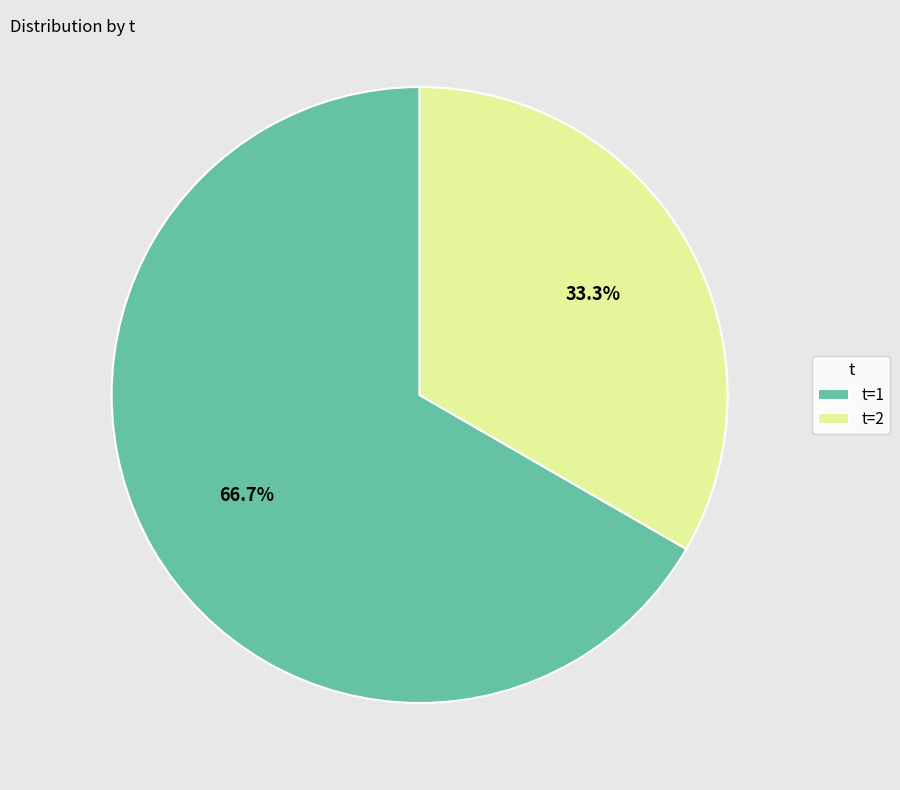

How many slices are in this pie chart?

2